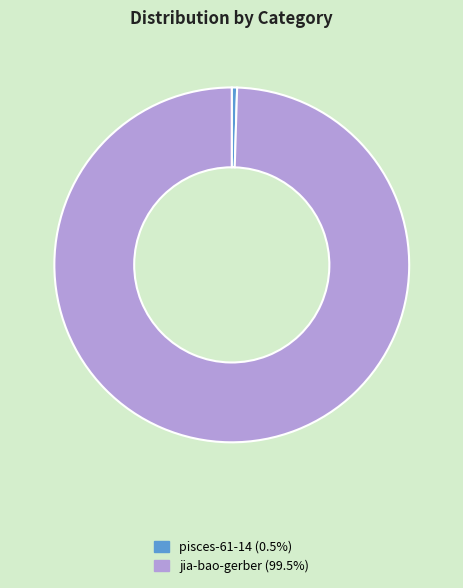

Do pisces-61-14 and jia-bao-gerber together represent more than half of the pie?

Yes